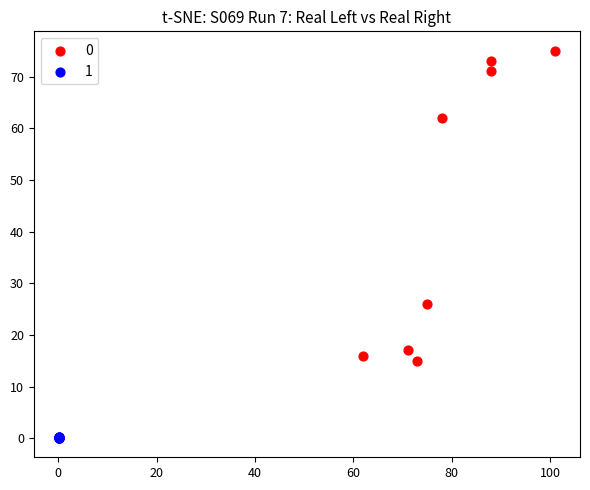

Which series contains the lowest Y value?

1